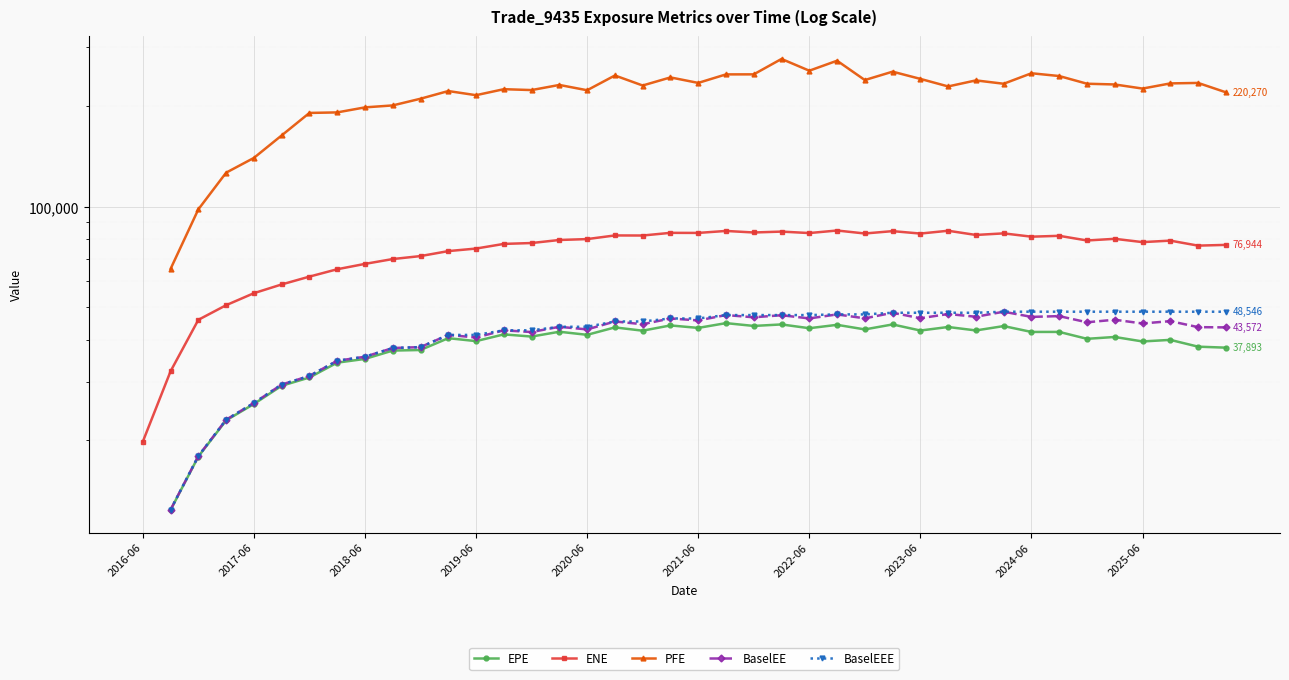

What is the value of the PFE point at the 2nd from the left?

65217.6